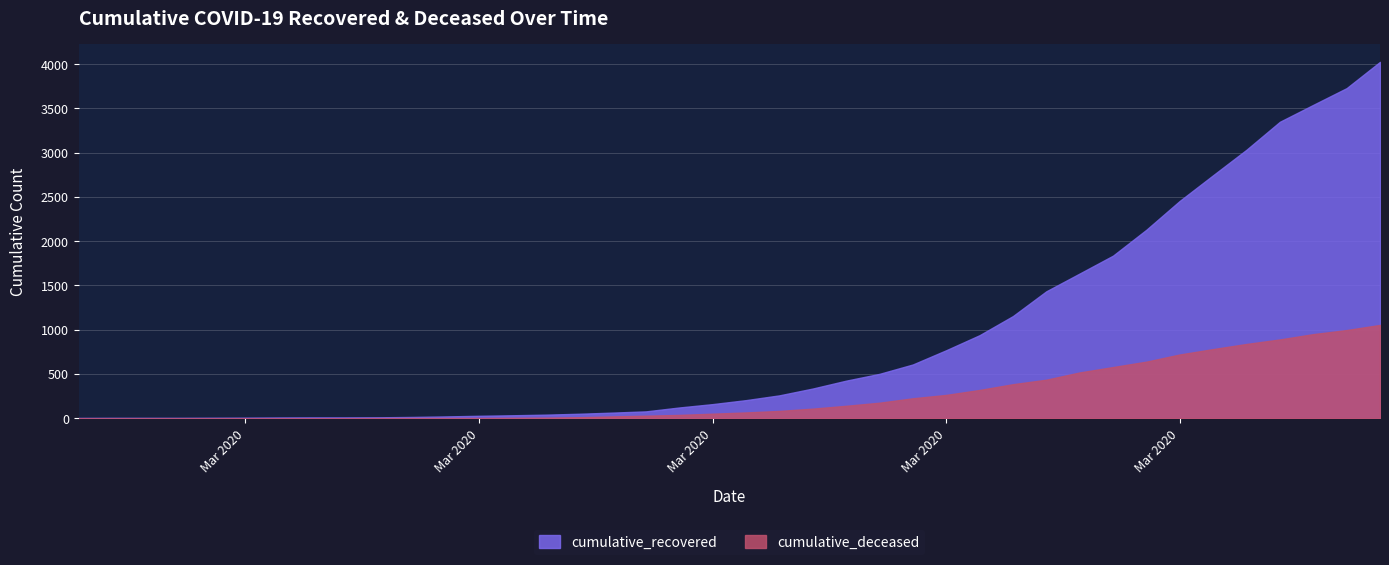

What position from the left is 2020-03-23?

26